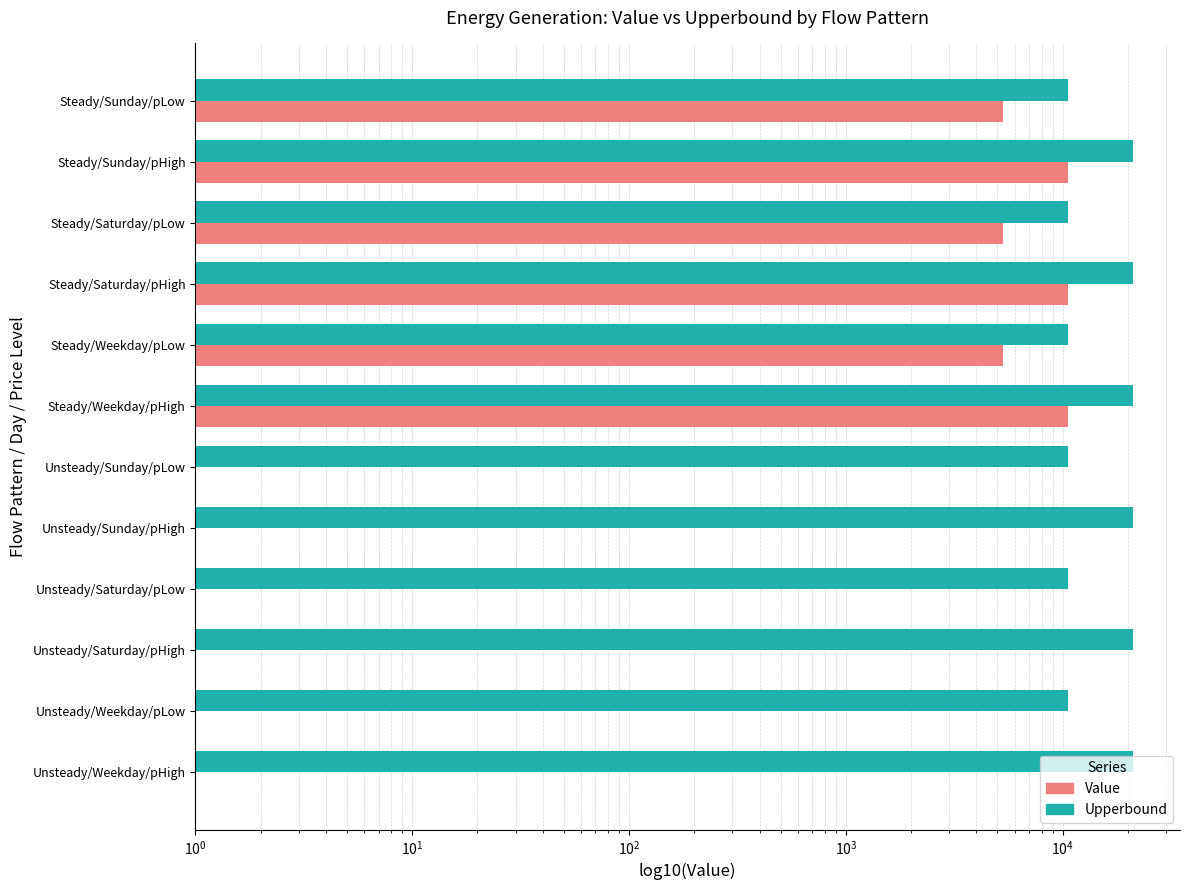

Between Steady/Sunday/pLow and Steady/Saturday/pHigh, which is larger?

Steady/Saturday/pHigh